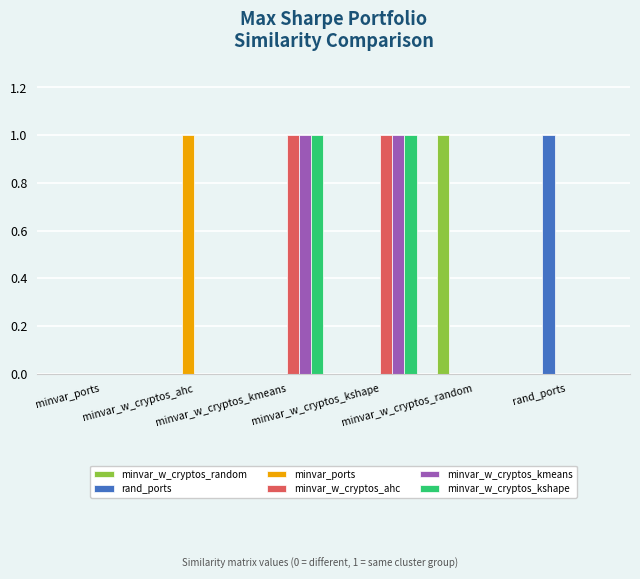

What is the spread (max minus min) of values at minvar_w_cryptos_kmeans?

1.0